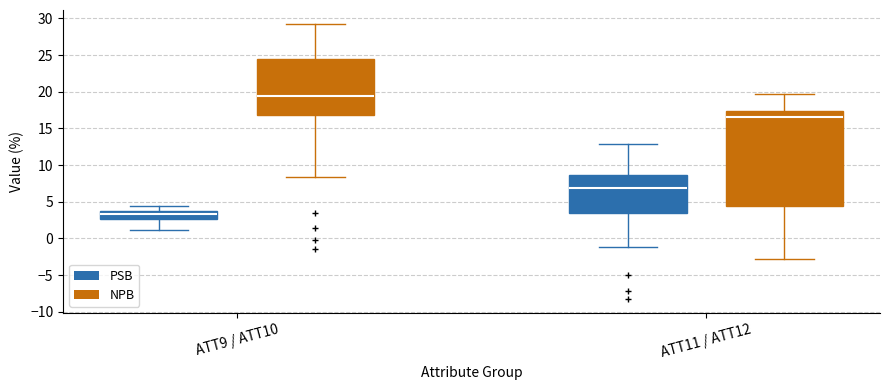

Reading left to right, read every box against the y-axis: the position of its median line, the range the box covers, and the ends of its whiskers. The values are not printed on the chart, so give them approximately, as read against the axis.

ATT9 / ATT10 (PSB): median 3.5, box 2.5 to 4.0, whiskers 1.0 to 4.5
ATT9 / ATT10 (NPB): median 19.5, box 17.0 to 24.5, whiskers 8.5 to 29.5
ATT11 / ATT12 (PSB): median 7.0, box 3.5 to 8.5, whiskers -1.0 to 13.0
ATT11 / ATT12 (NPB): median 16.5, box 4.5 to 17.5, whiskers -3.0 to 19.5